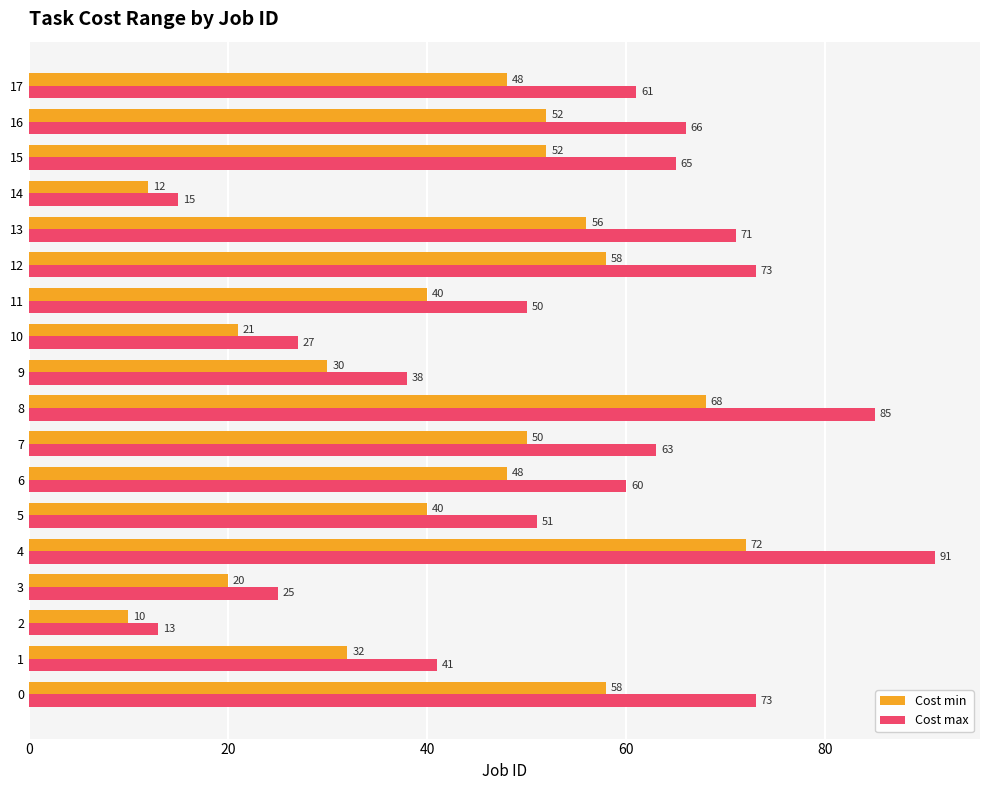

What is the minimum value shown in the chart?

10